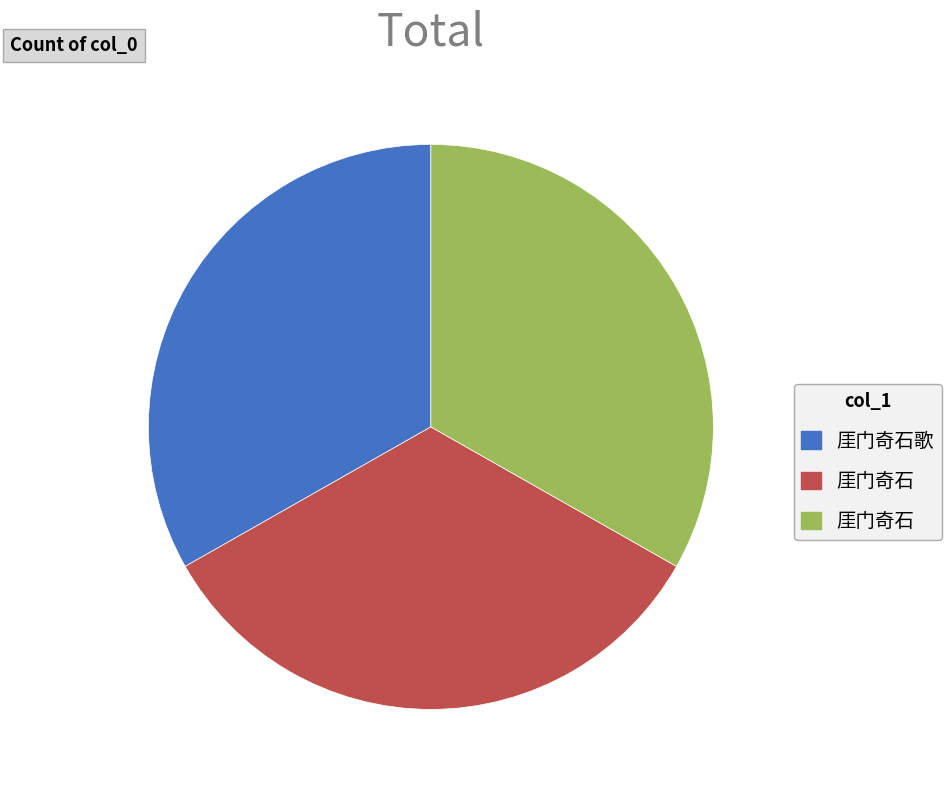

How many segments does this pie chart have?

3